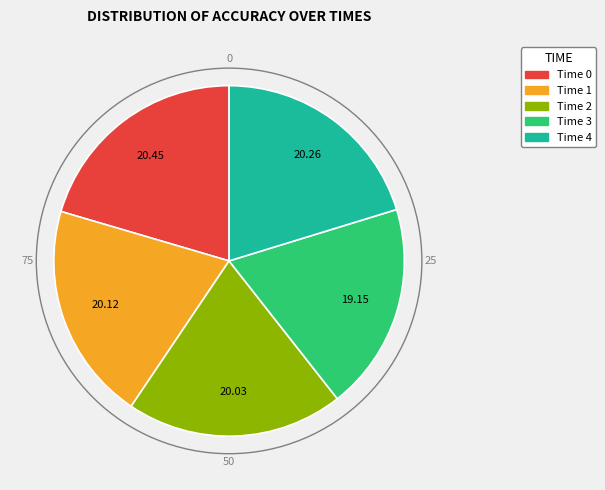

Does any single category account for the majority?

No